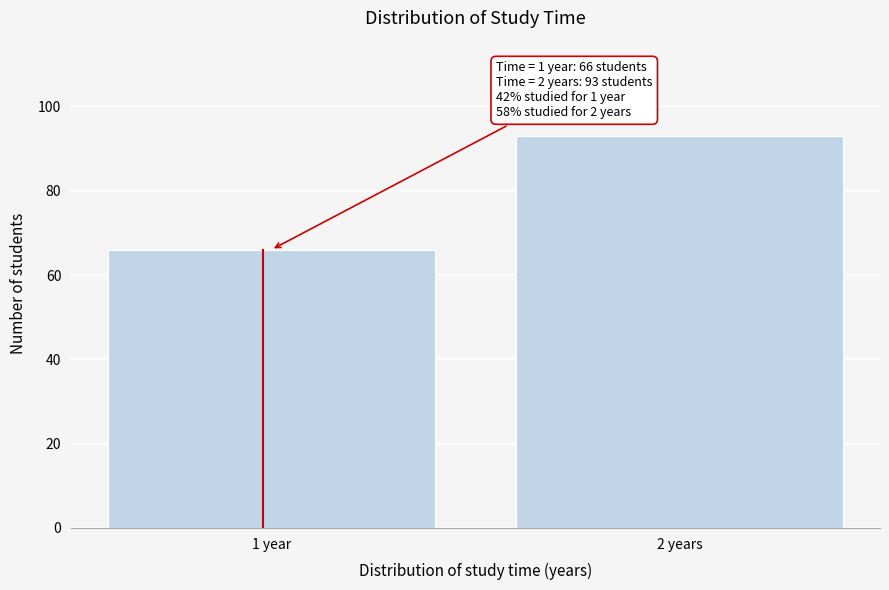

Reading left to right, what are all the values shown in this chart?

1 year=66	2 years=93